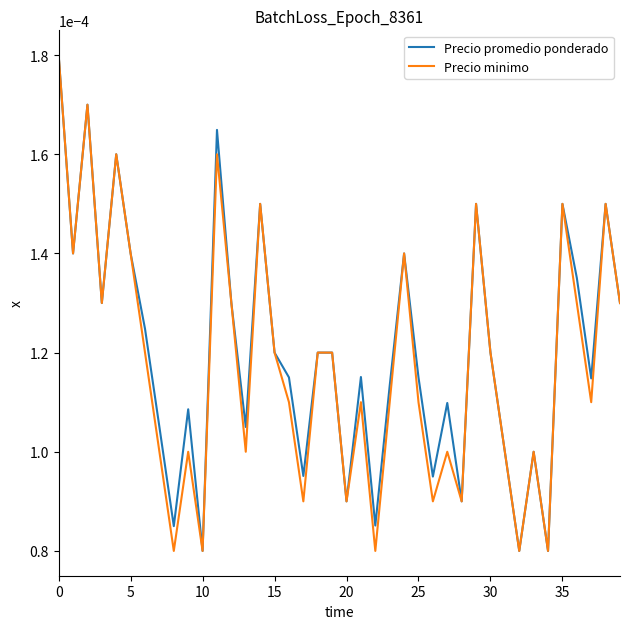

Which series has the largest total across all categories?

Precio promedio ponderado